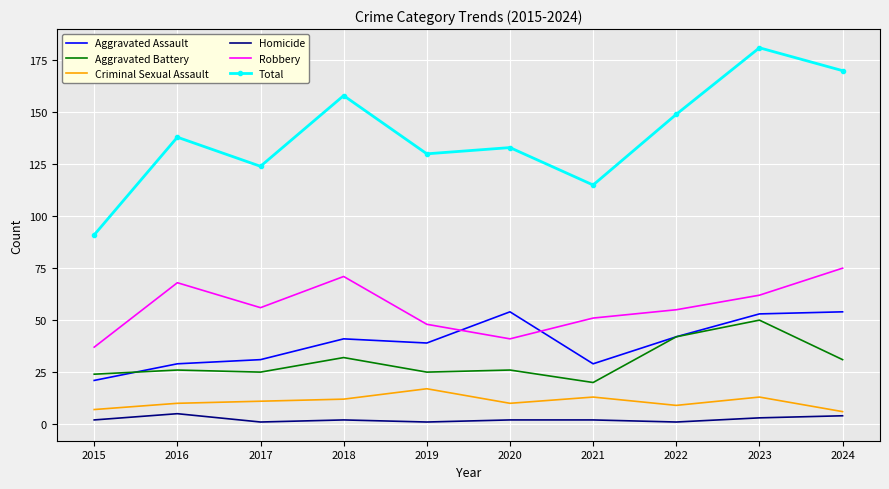

At which category does Homicide reach its first local peak?

2016